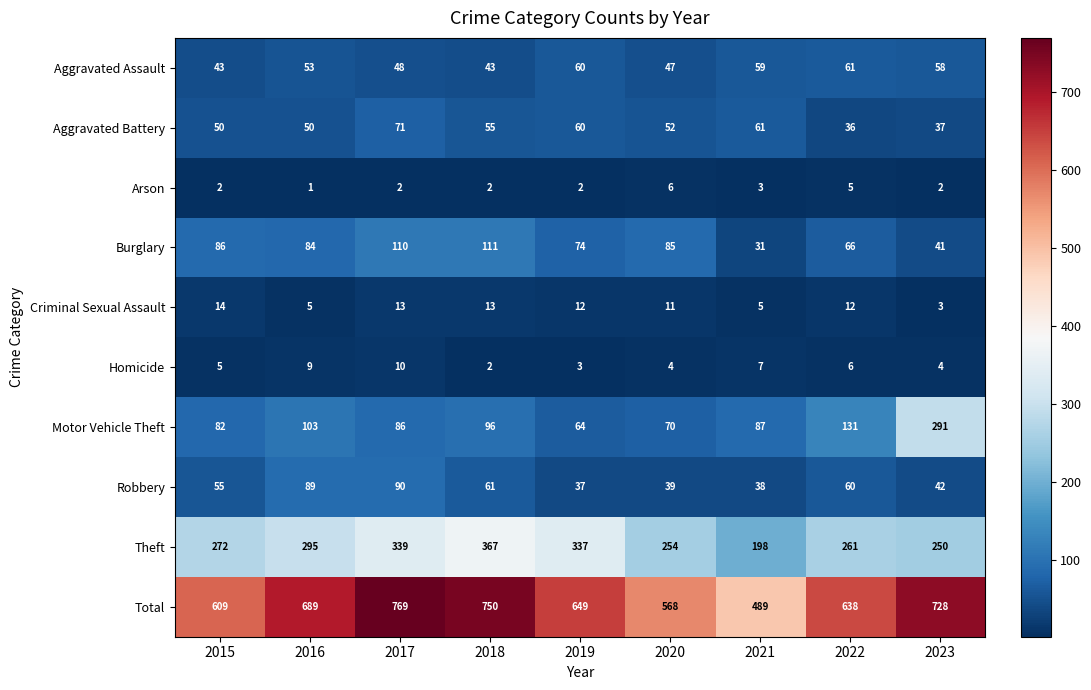

What is the sum of all Motor Vehicle Theft values?

1010